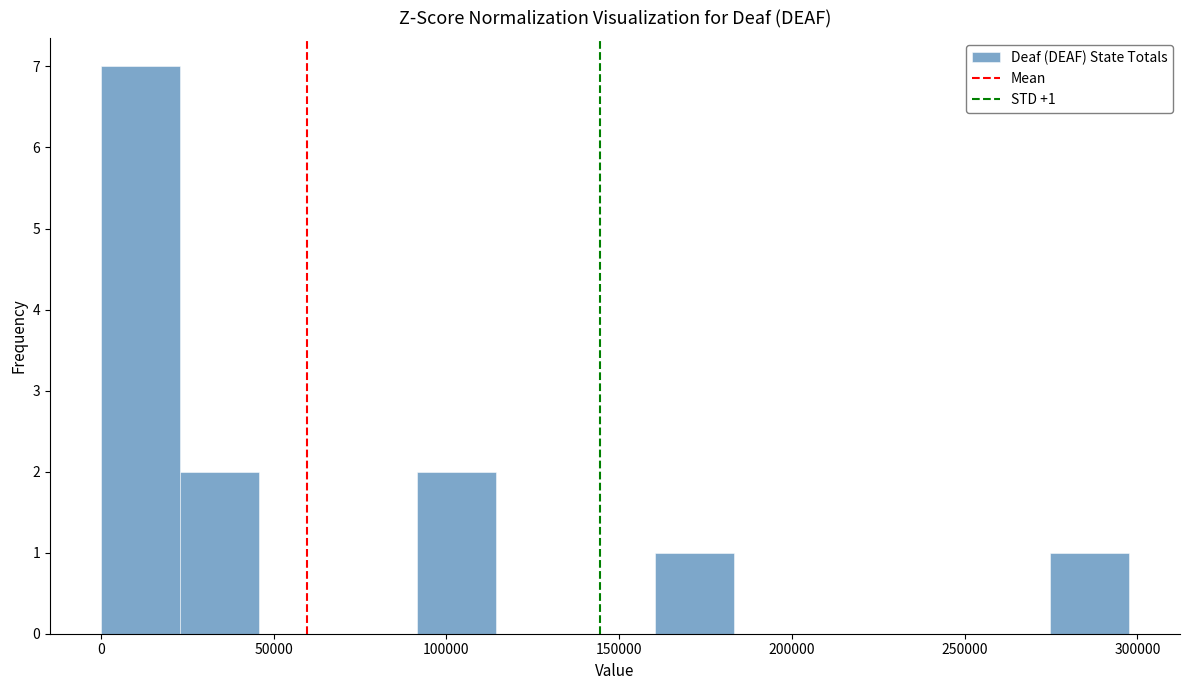

Over which range of the x-axis is the bar tallest?

0 to 25000